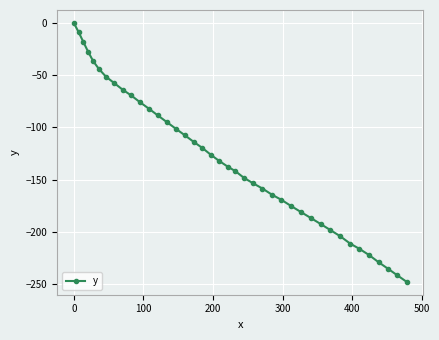

What is the difference between the maximum and minimum values?

247.9